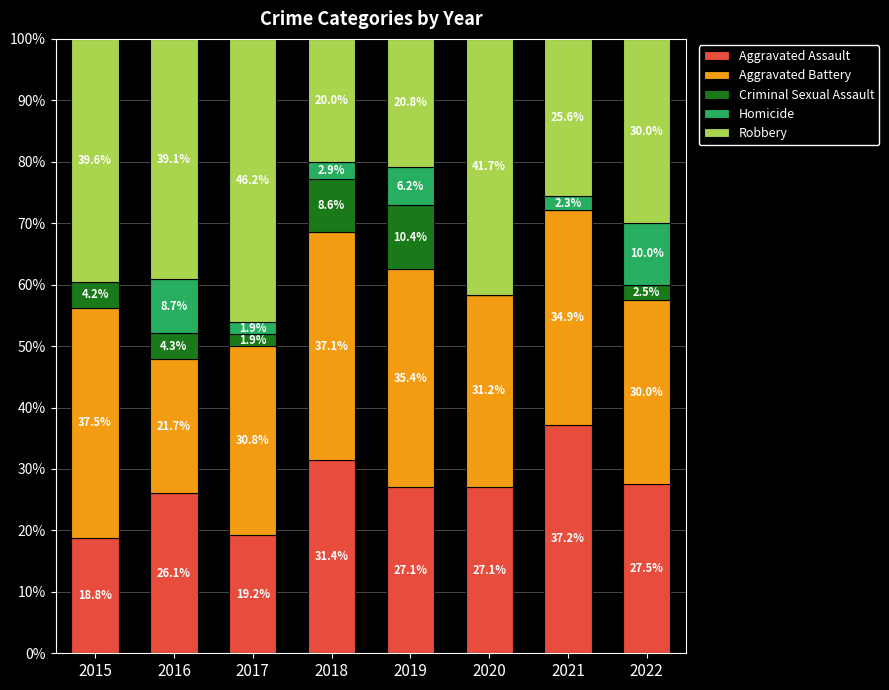

Does the chart contain stacked bars?

Yes